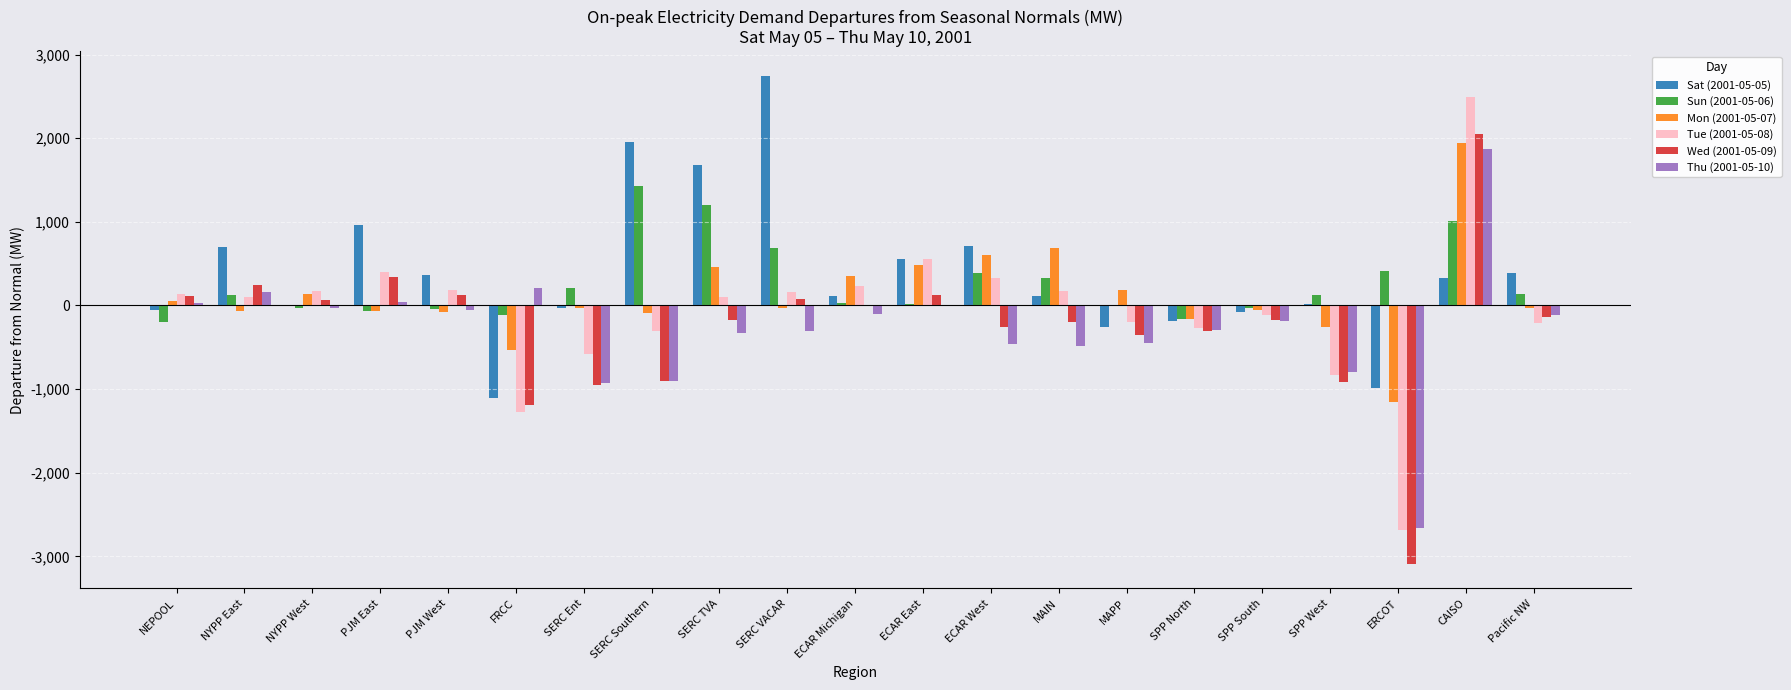

What is the maximum value for Sun (2001-05-06)?

1433.0